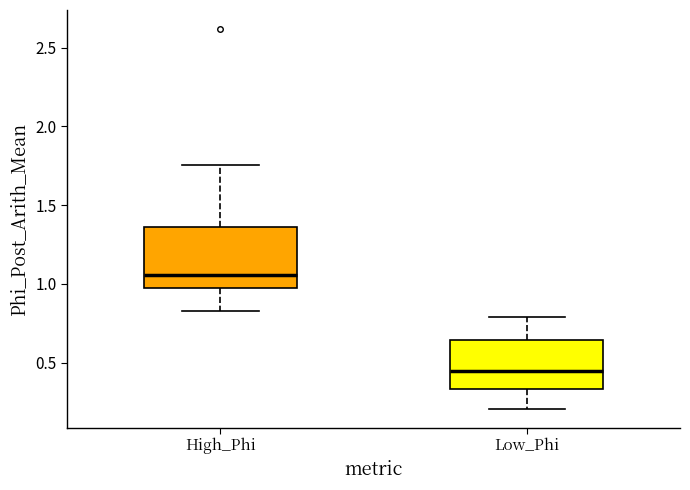

Reading left to right, read every box against the y-axis: the position of its median line, the range the box covers, and the ends of its whiskers. The values are not printed on the chart, so give them approximately, as read against the axis.

High_Phi: median 1.05, box 0.95 to 1.35, whiskers 0.85 to 1.75
Low_Phi: median 0.45, box 0.35 to 0.65, whiskers 0.20 to 0.80